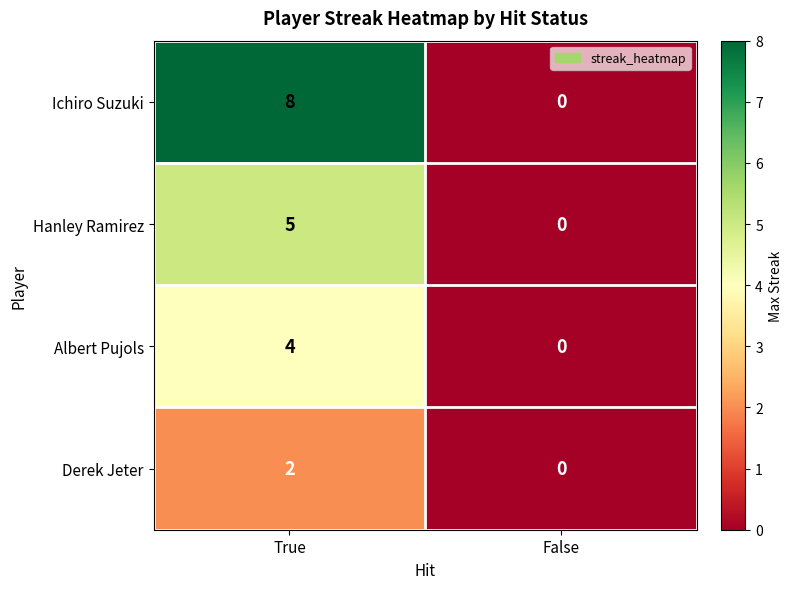

Count the number of categories in the chart.

2